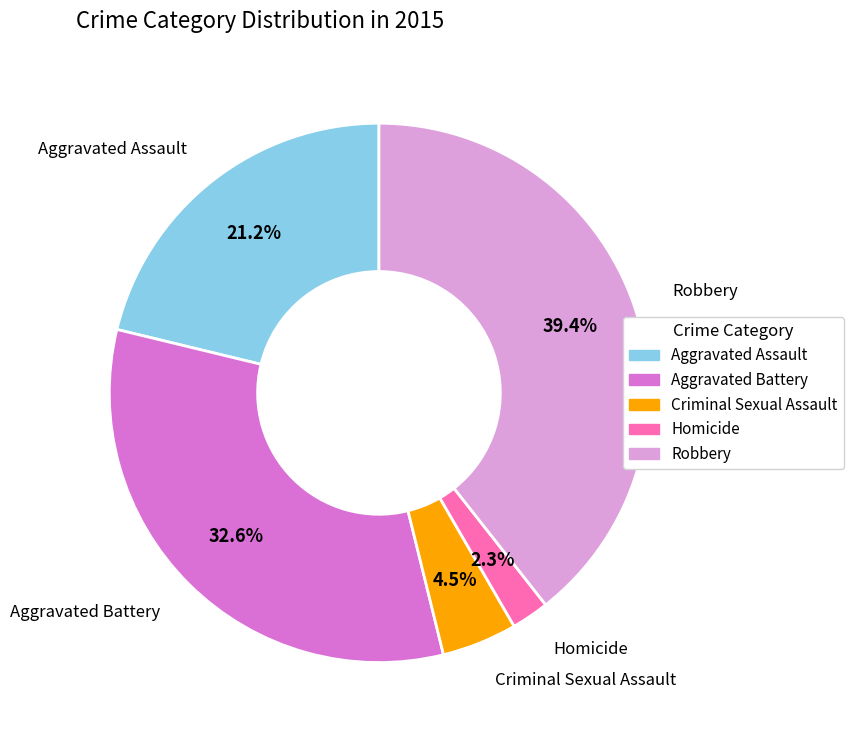

What is the largest slice in the pie chart?

Robbery